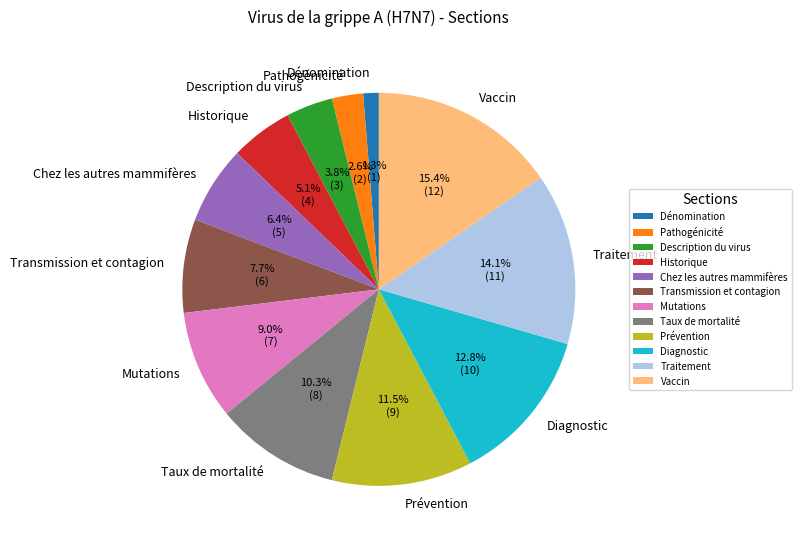

Is it true that Description du virus is 17% of the pie?

False